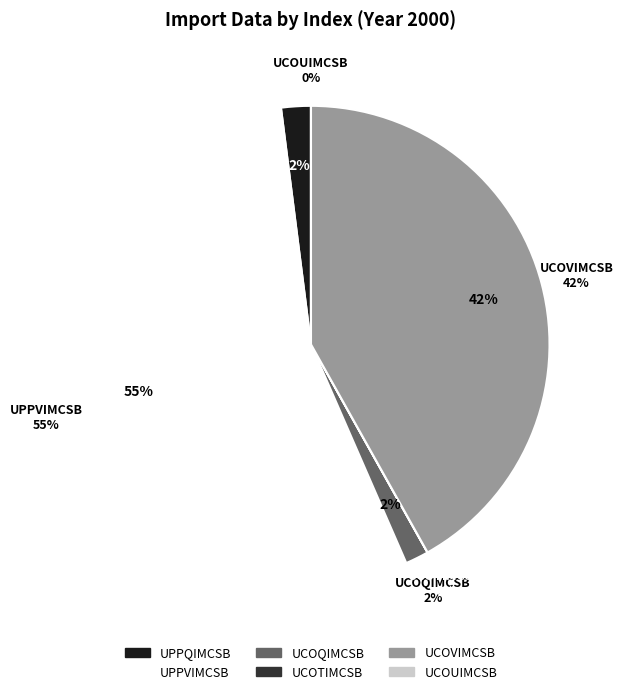

To the nearest percent, what is the combined percentage of UPPQIMCSB and UPPVIMCSB?

57%